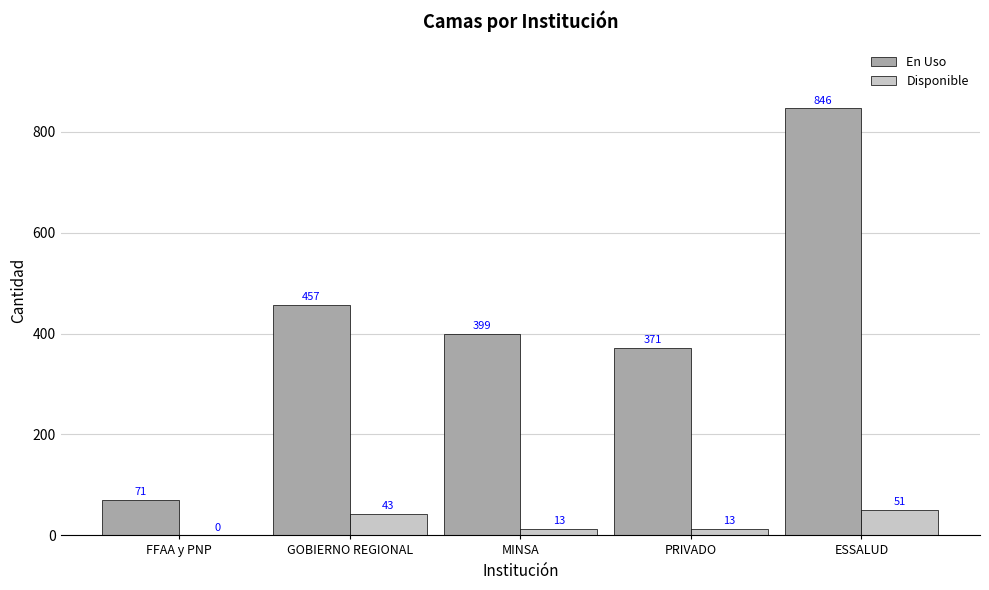

The value of Disponible at ESSALUD is 51. True or false?

True